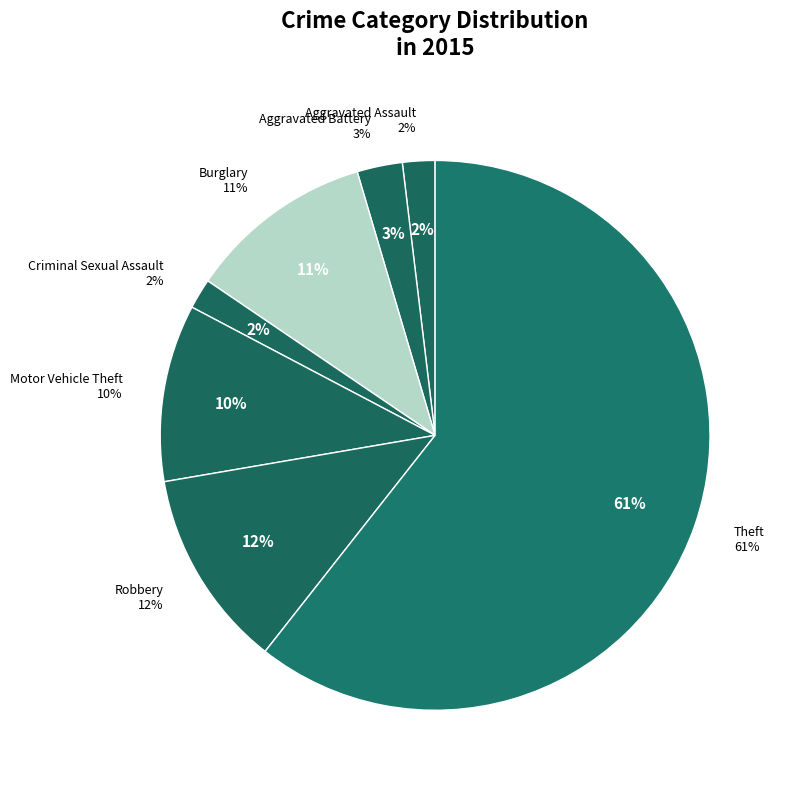

True or false: Criminal Sexual Assault accounts for 1% of the total.

False